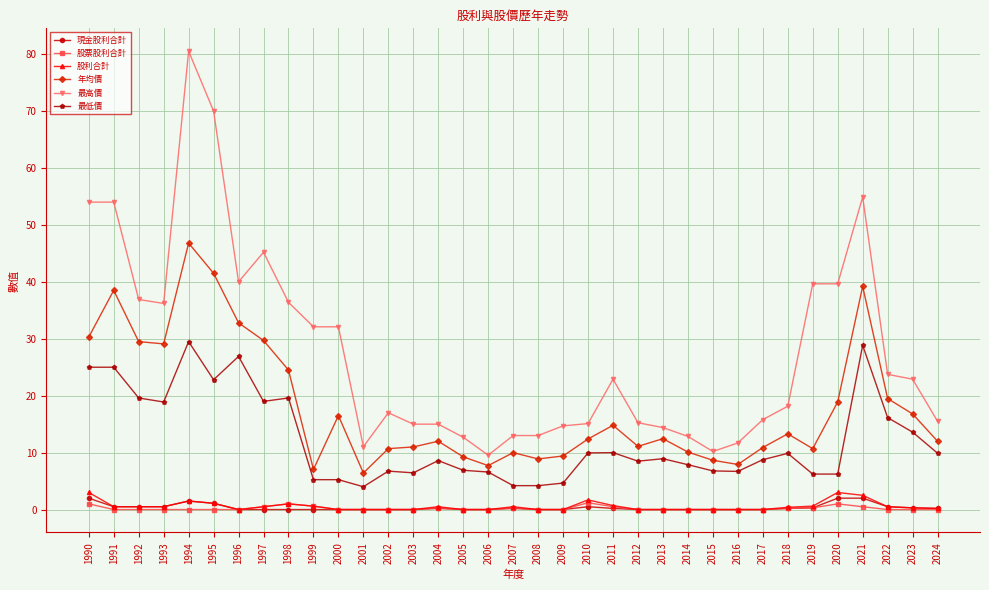

Is it true that 年均價 equals 18.7 at 2003?

False